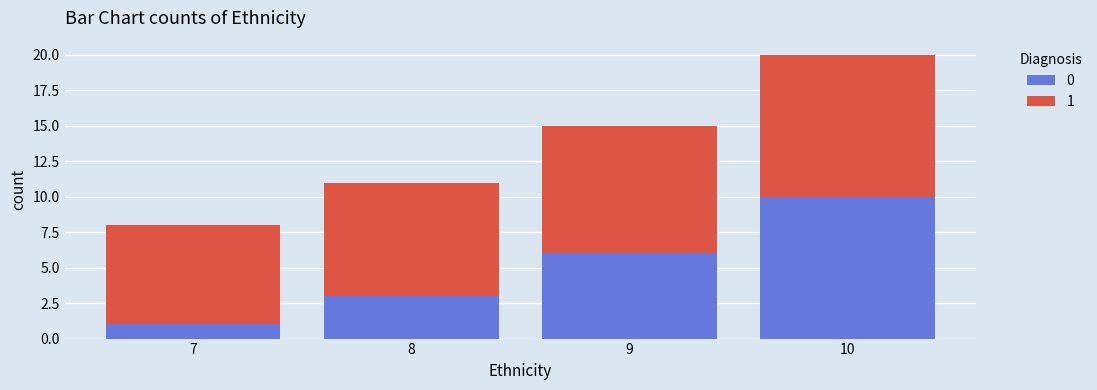

At which category is the sum across all series the highest?

10